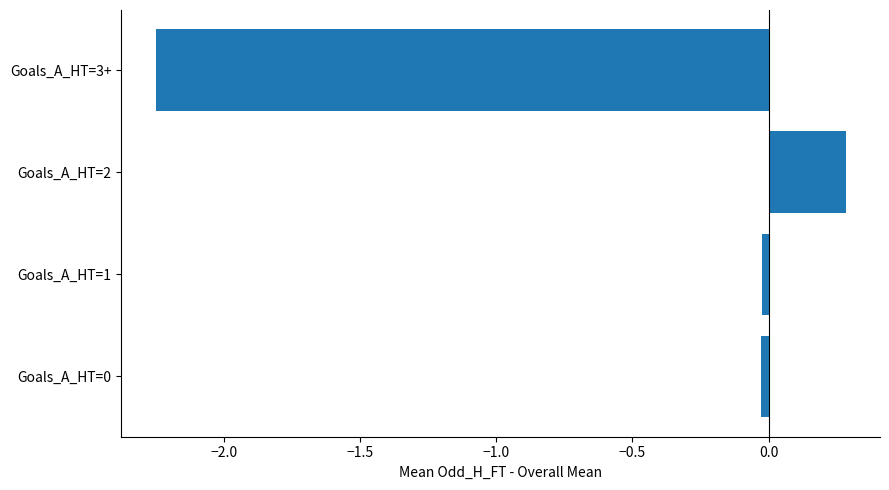

What is the difference between the maximum and minimum values?

2.5